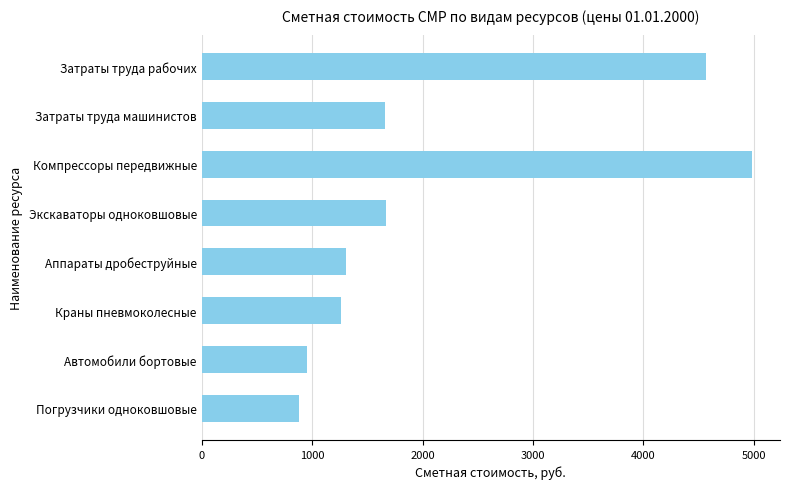

What is the sum of all values?

17277.7